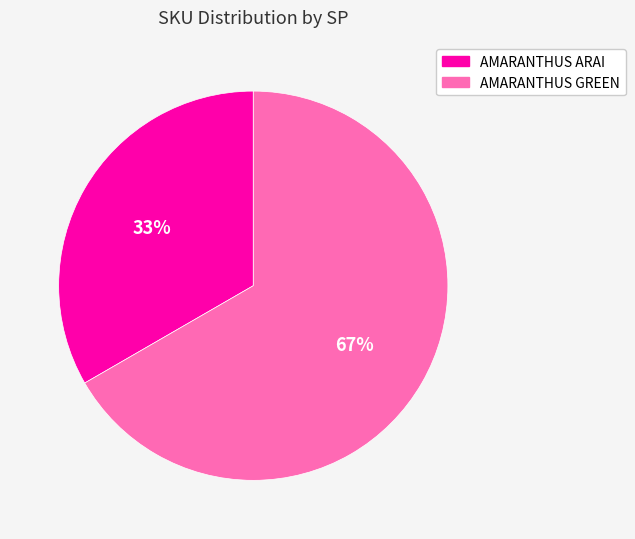

The AMARANTHUS ARAI slice represents 43% of the pie. True or false?

False